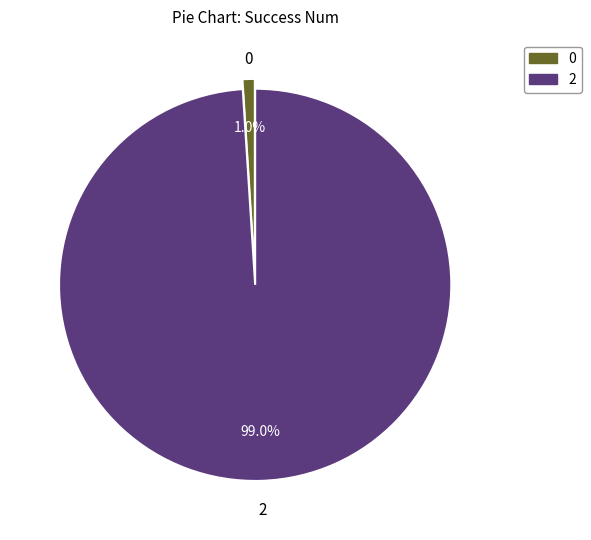

Between 0 and 2, which is larger?

2